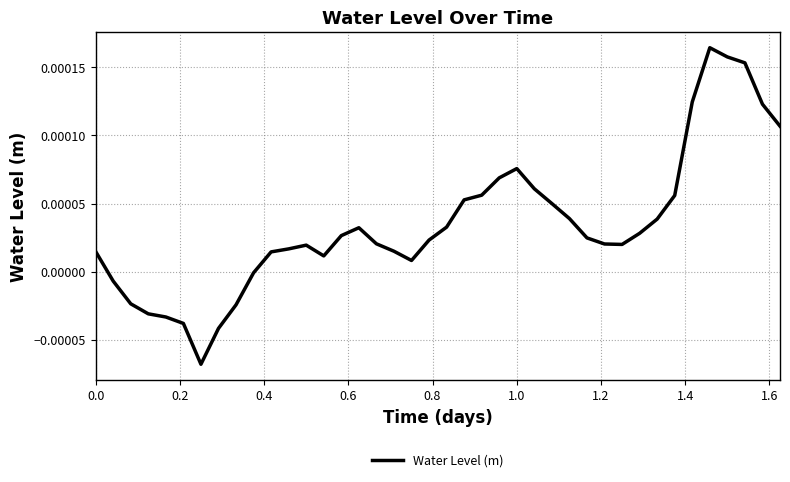

Count the number of data series in this chart.

1